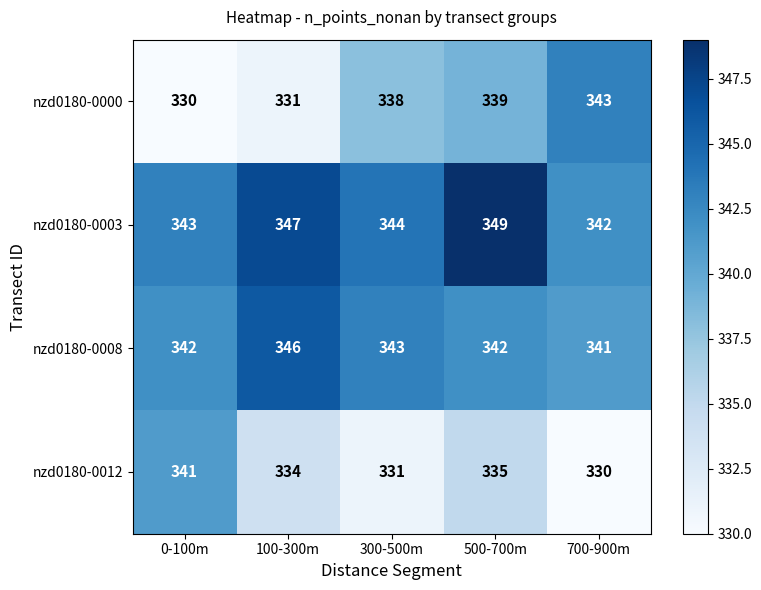

What is the spread (max minus min) of values at 300-500m?

13